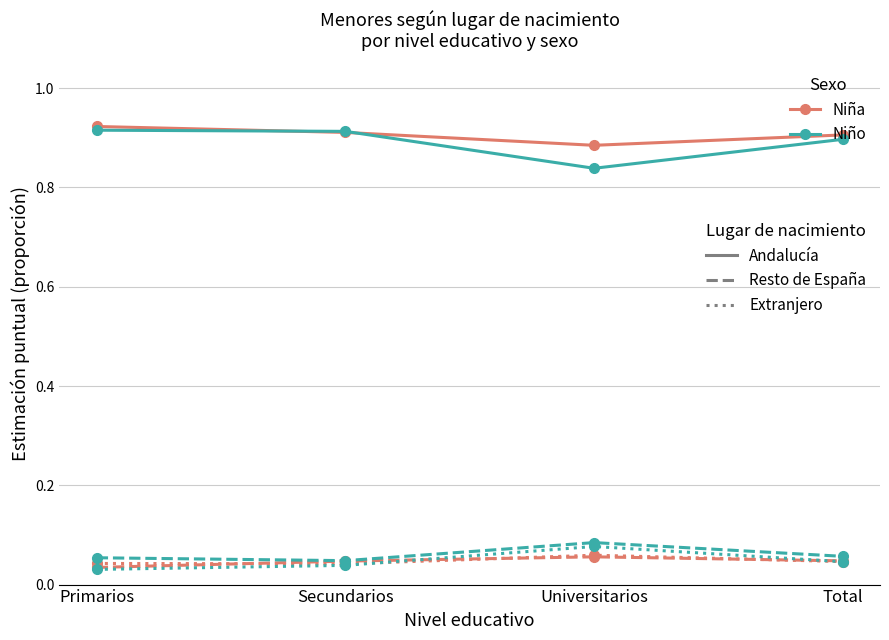

How many lines are shown in the chart?

6